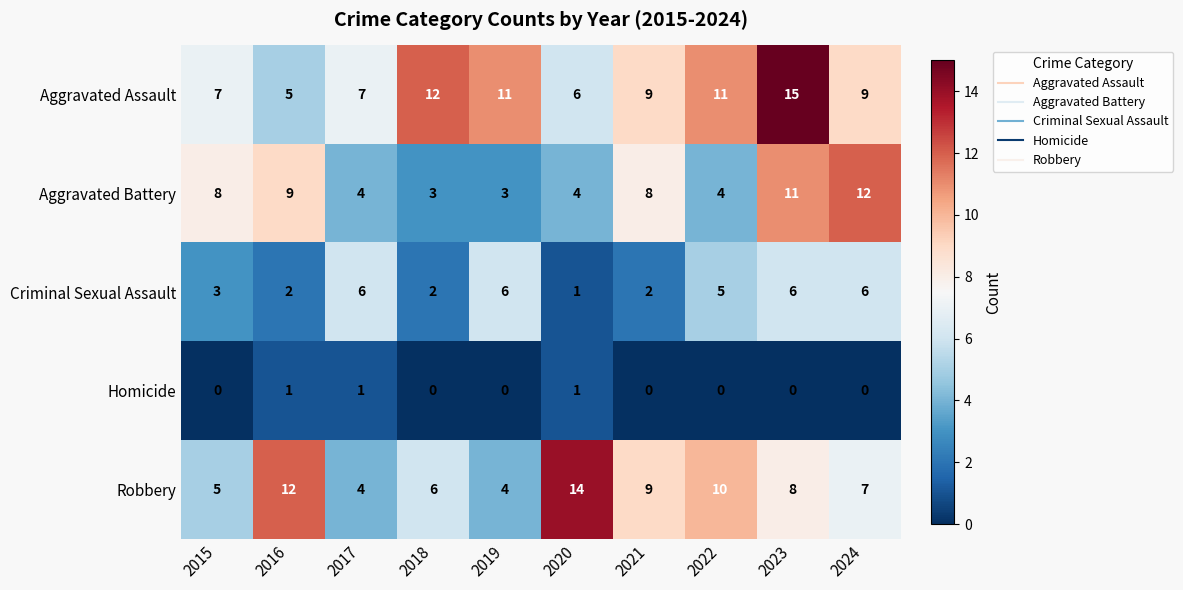

What is the total value across all series at 2015?

23